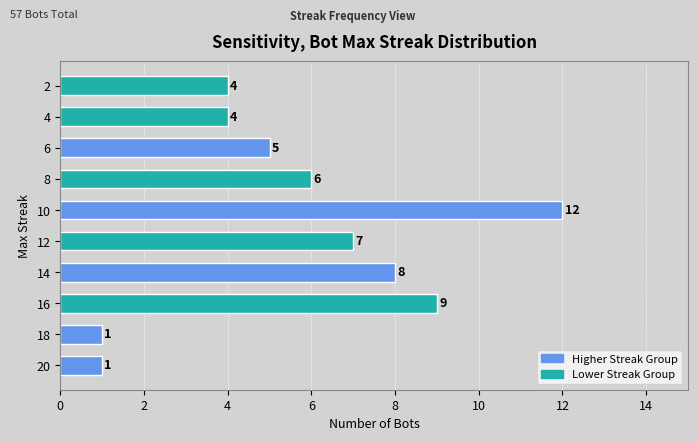

Reading bottom to top, extract all data points from this chart.

1	1	9	8	7	12	6	5	4	4